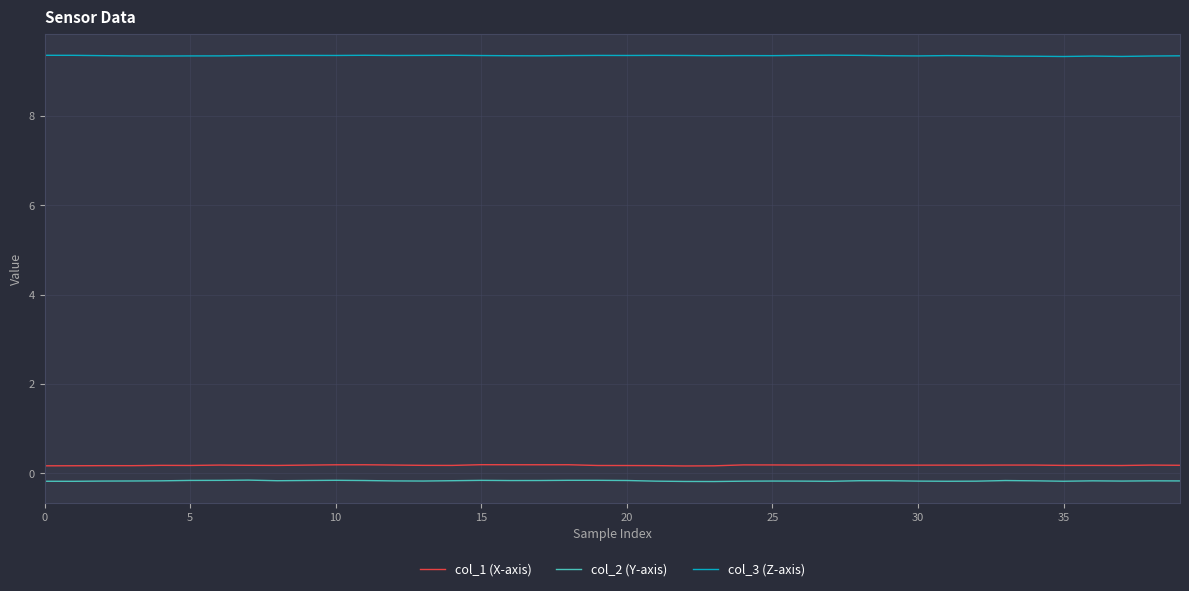

In col_3 (Z-axis), how many points are higher than both neighbors (excluding endpoints)?

9